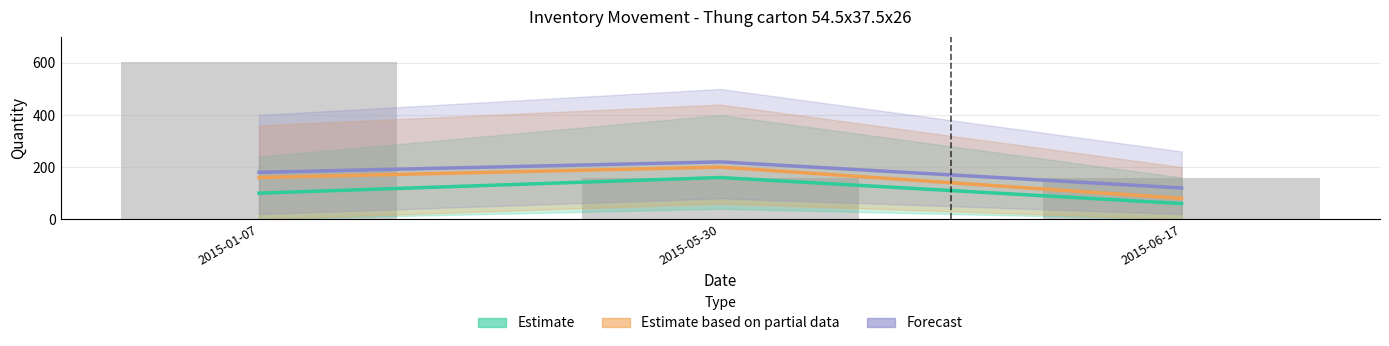

Which series has the largest range (max minus min)?

Inventory